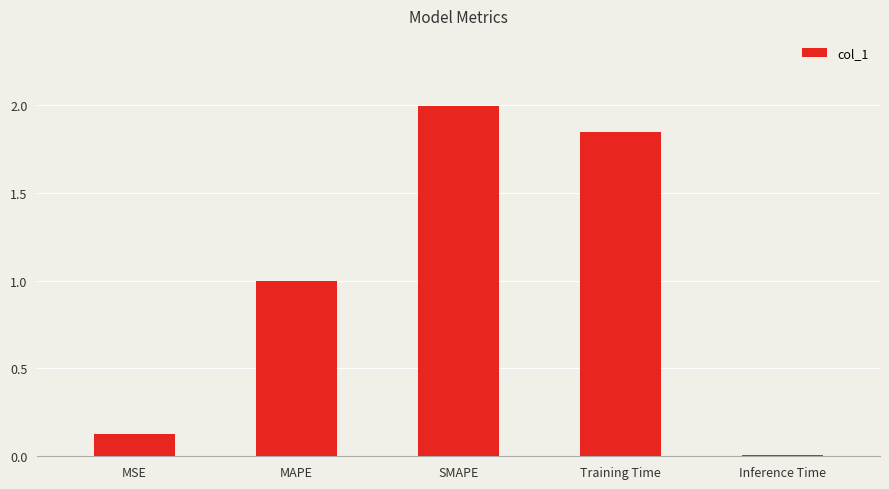

What is the label of the 2nd bar from the left?

MAPE